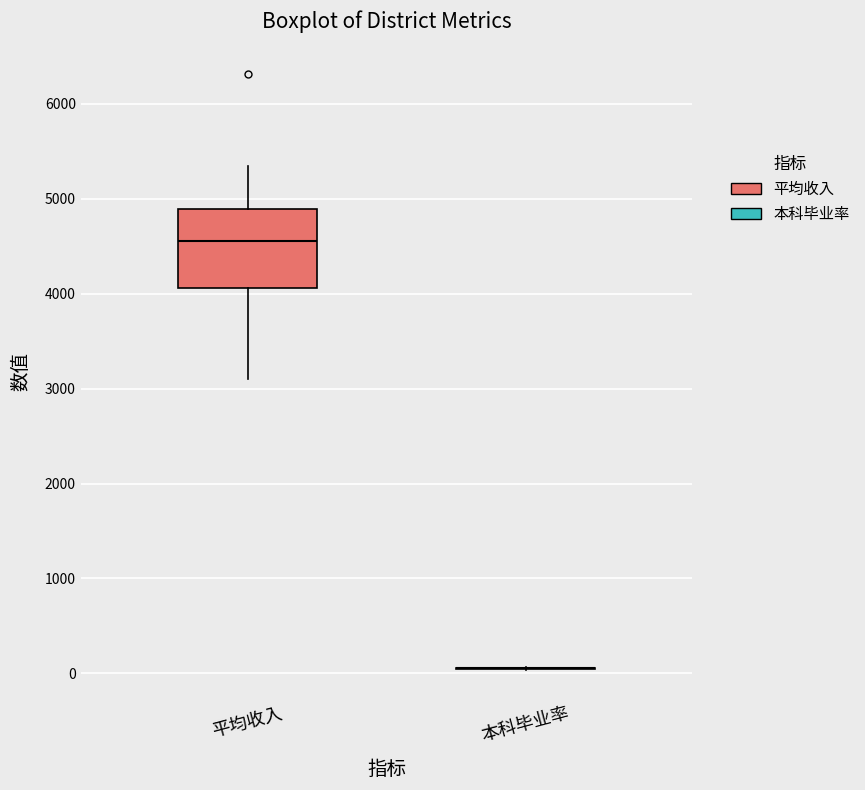

Reading left to right, transcribe this box plot: for each box, give where its median line is, the range the box spans, and where its two whiskers end, as read against the y-axis. The values are not printed on the chart, so give them approximately, as read against the axis.

平均收入: median 4600, box 4100 to 4900, whiskers 3100 to 5300
本科毕业率: box collapsed to a line at 100, whiskers 0 to 100